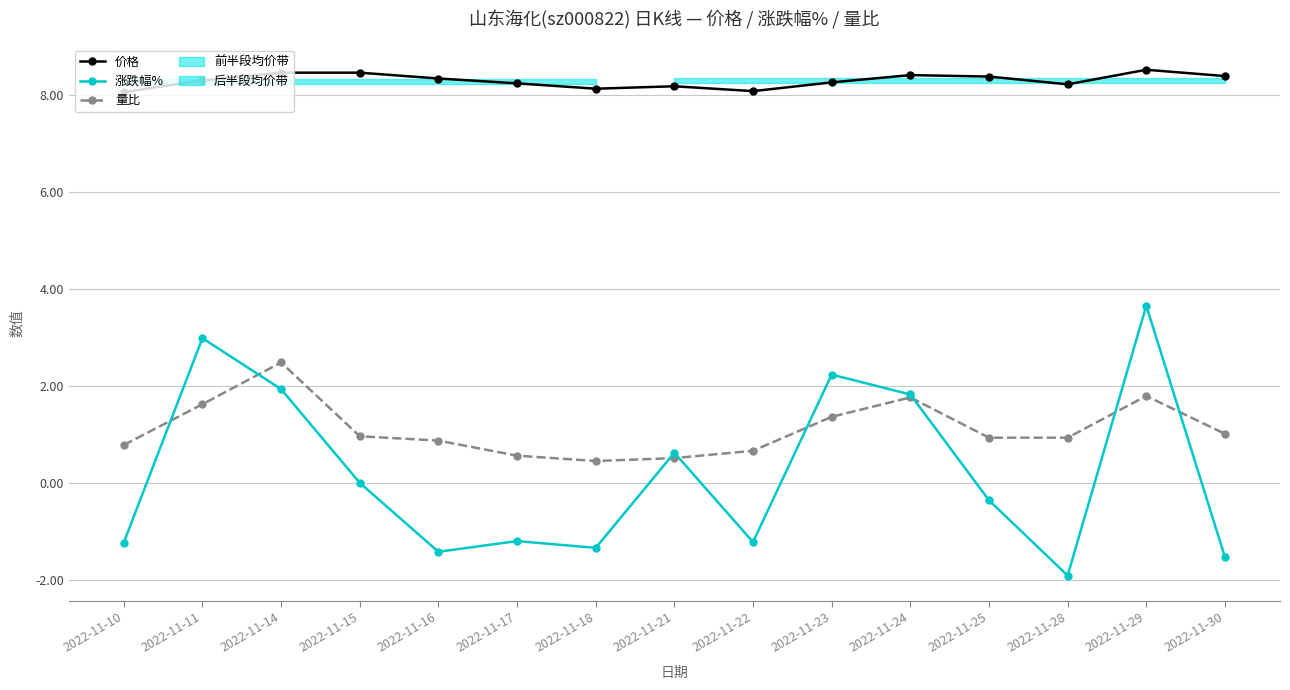

True or false: 价格 has a value of 13.5 at 2022-11-15.

False